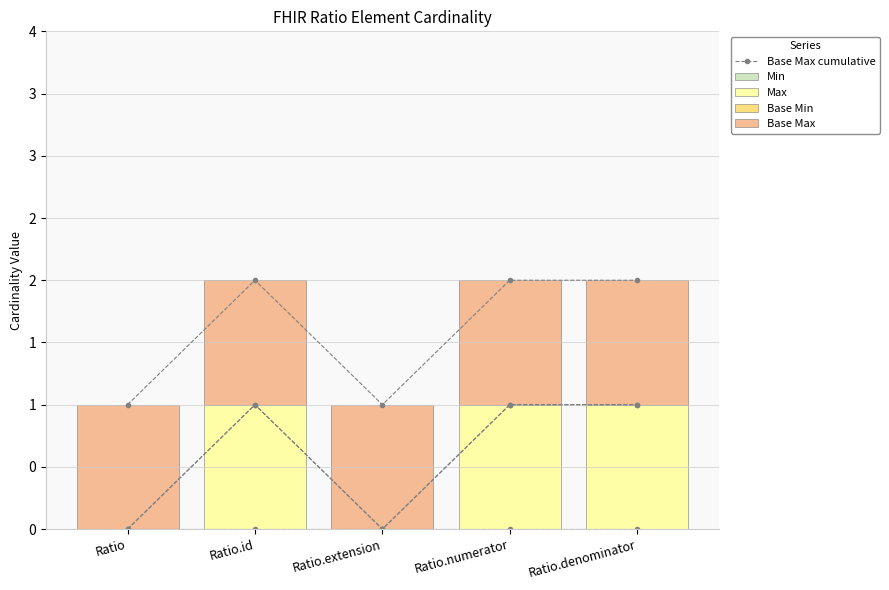

What is the average value of the Base Max cumulative series?

2